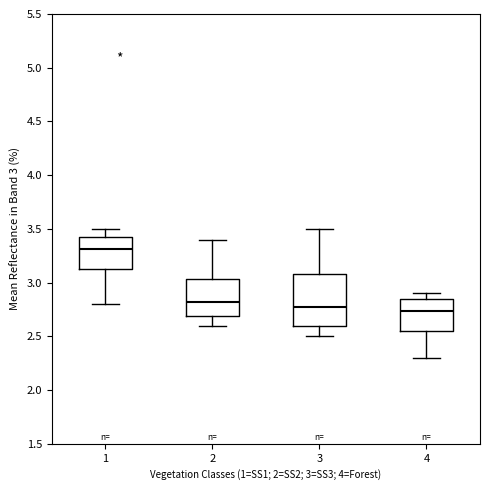

Comparing the boxes themselves (not the whiskers), which one is the tallest?

3